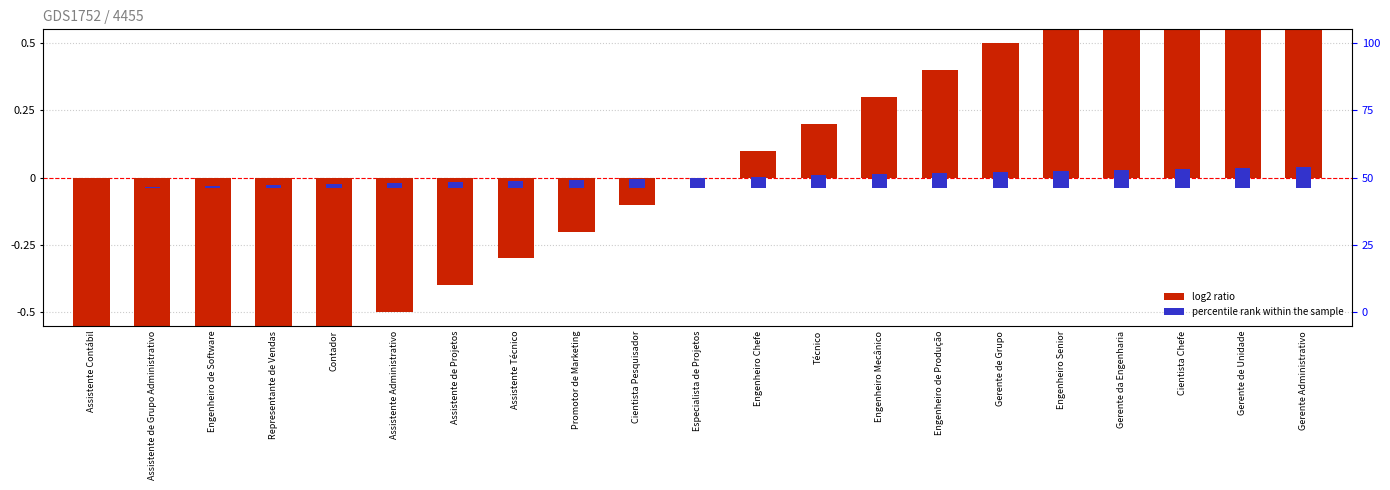

What is the label of the 13th bar from the right?

Promotor de Marketing